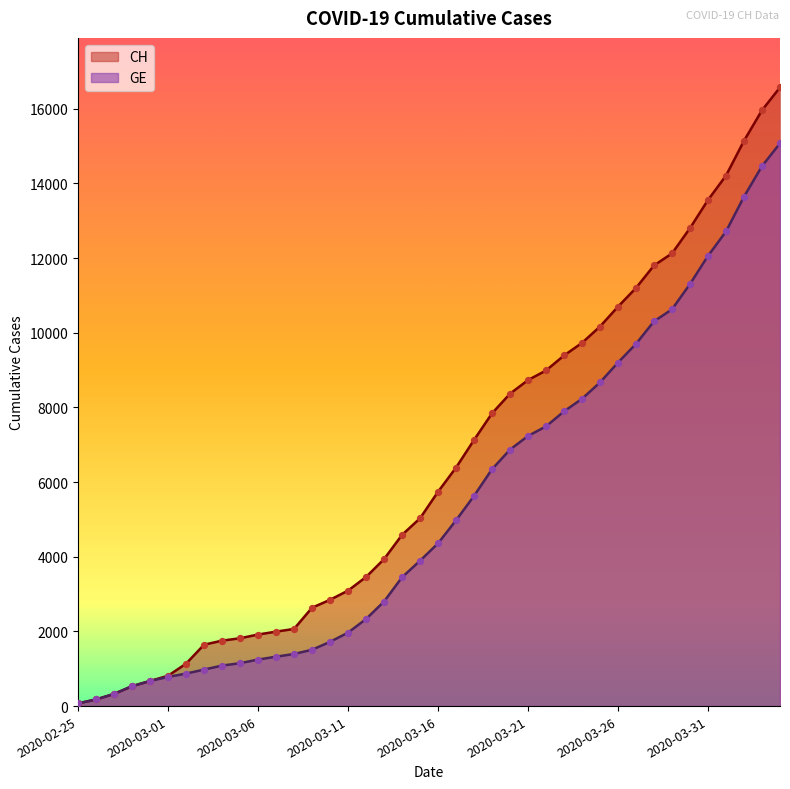

Which series has the largest total across all categories?

CH